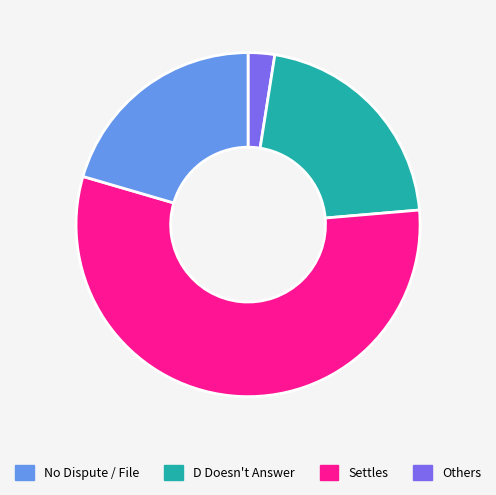

Is there a majority slice in this chart?

Yes